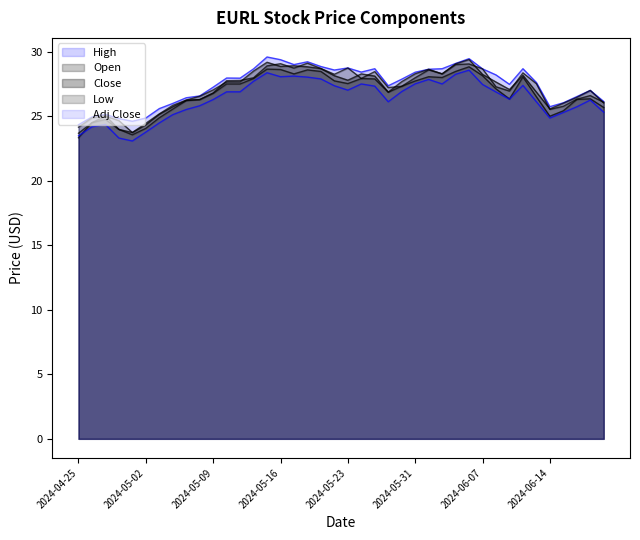

Which series has the largest total across all categories?

High